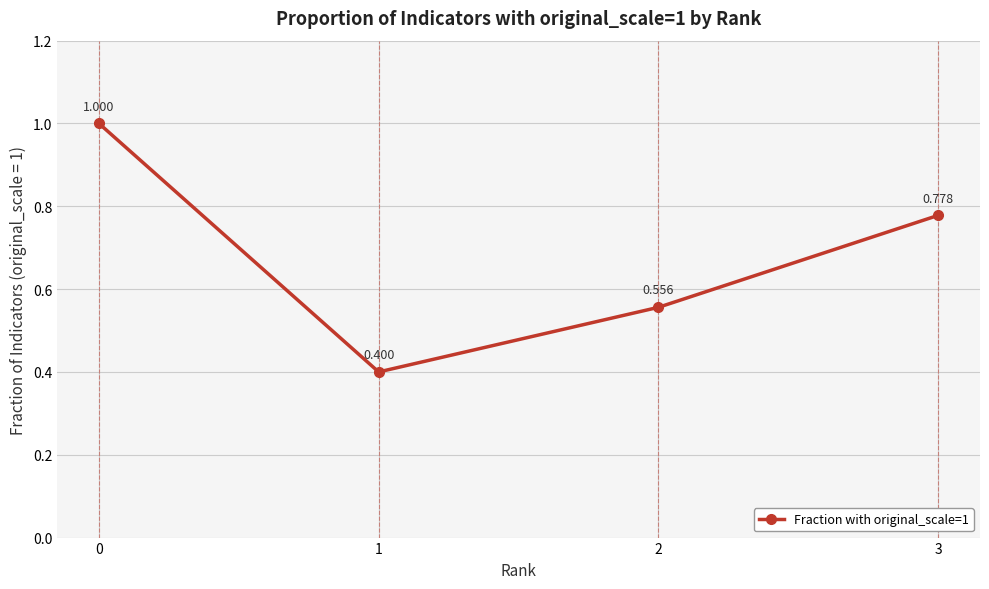

True or false: the data has more than 0 interior local peaks.

False